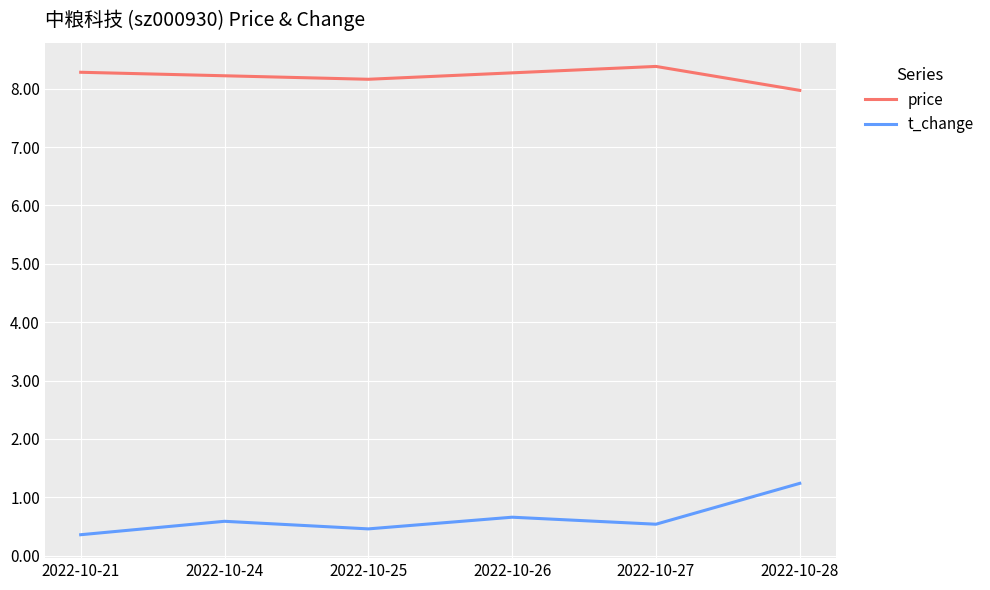

How many lines are shown in the chart?

2